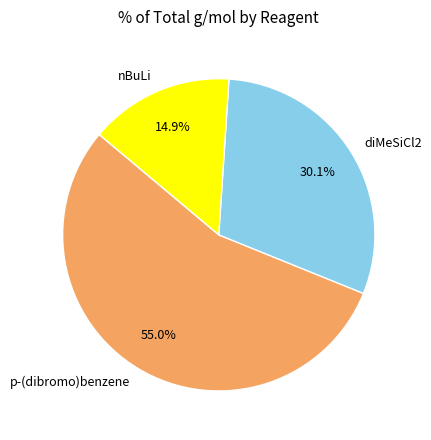

Combined, what portion of the pie is p-(dibromo)benzene and nBuLi?

69.9%